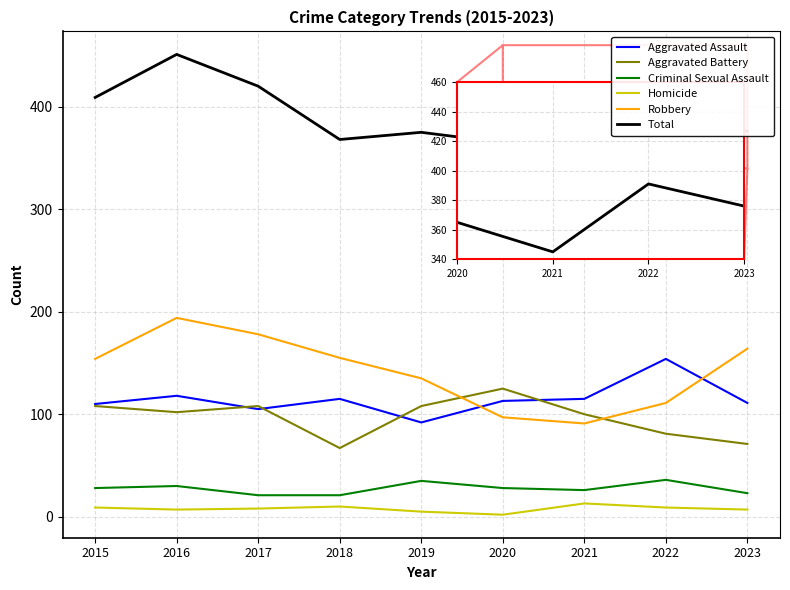

True or false: Robbery and Homicide cross at least once.

False